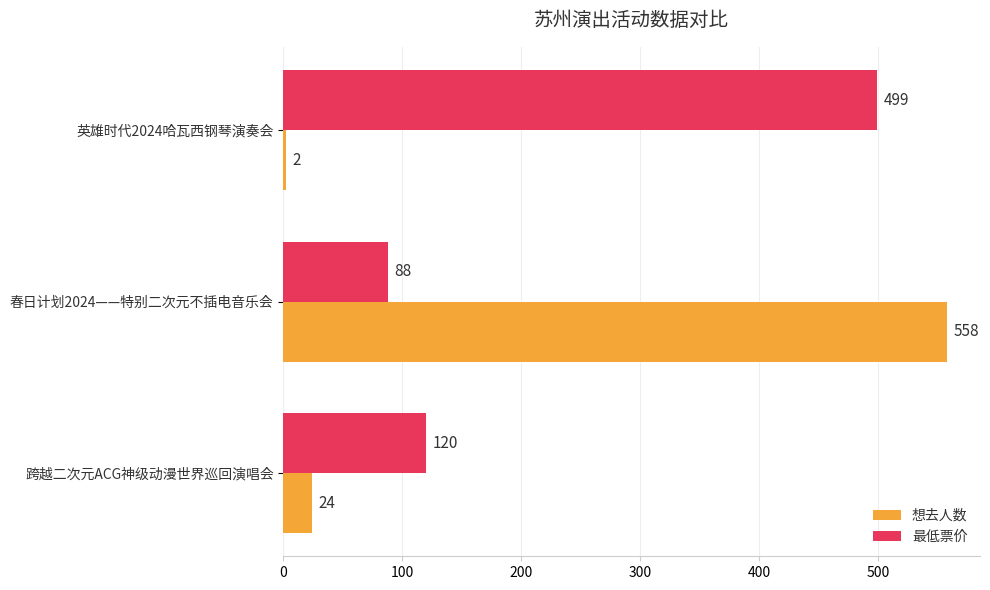

How many distinct data groups are displayed?

2